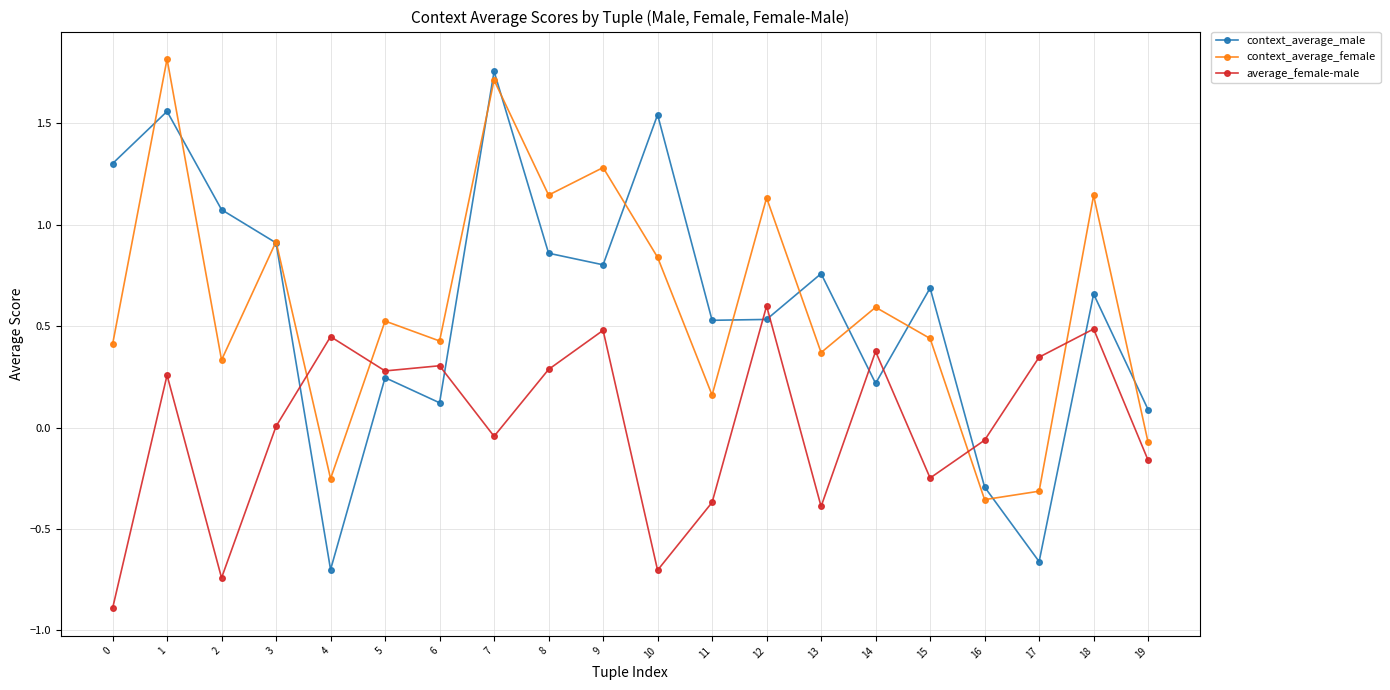

Which series has the largest range (max minus min)?

context_average_male